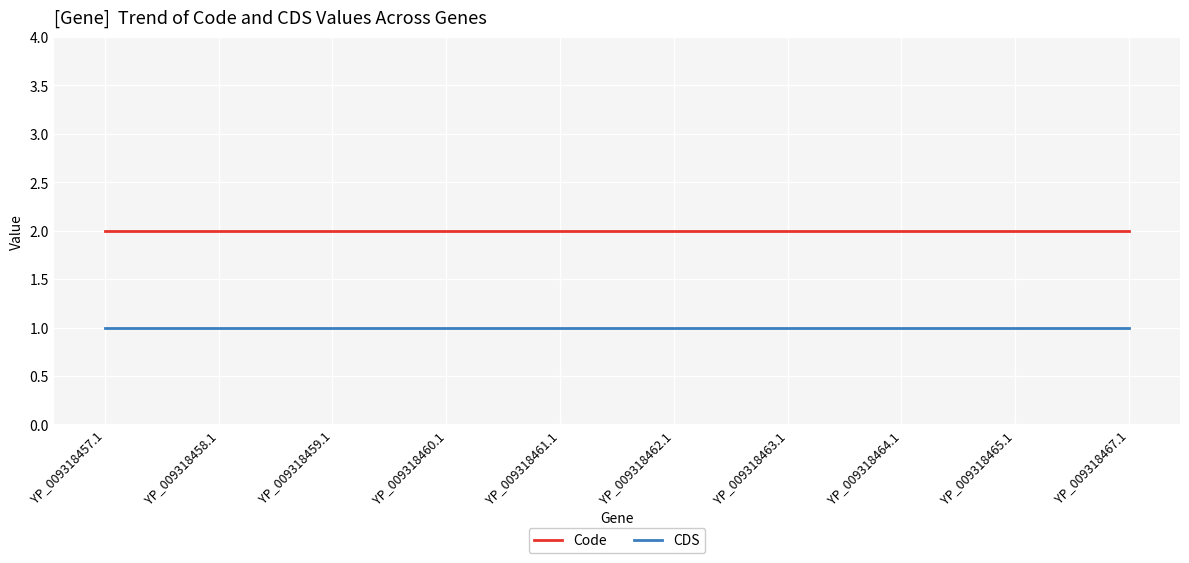

True or false: CDS has a value of 1 at YP_009318458.1.

True